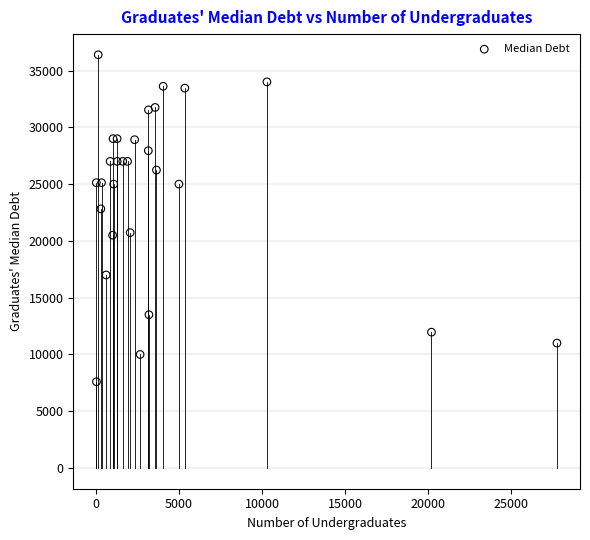

What Y value in the scatter plot is closest to 21993?

22822.0